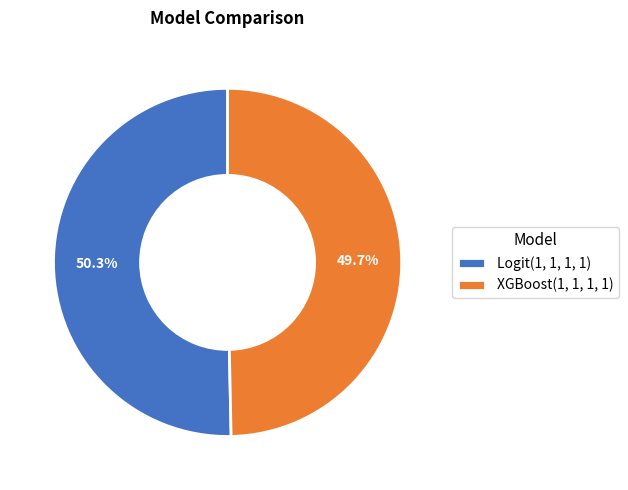

Do XGBoost(1, 1, 1, 1) and Logit(1, 1, 1, 1) together represent more than half of the pie?

Yes